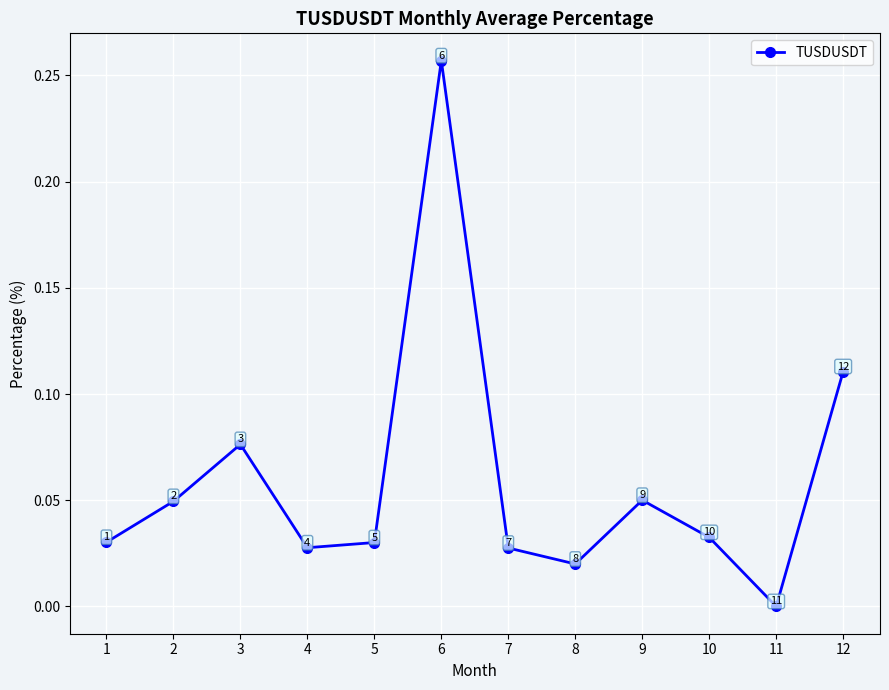

Which label corresponds to the smallest value in the chart?

11